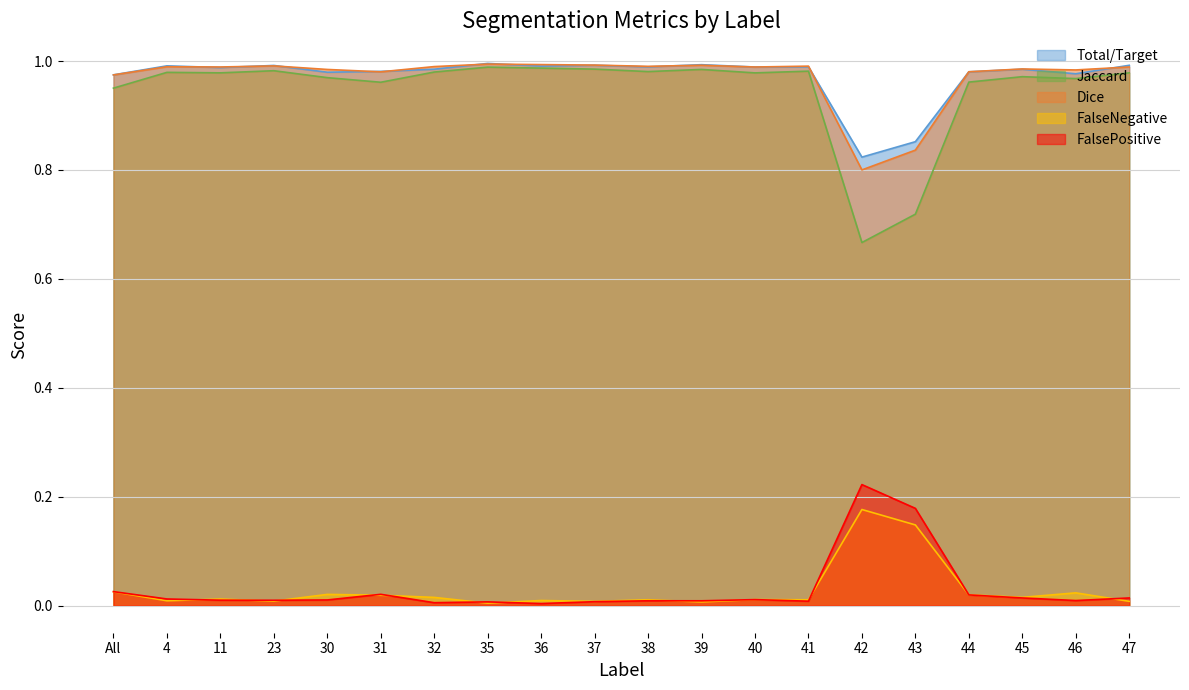

True or false: Jaccard and Dice intersect in this chart.

False